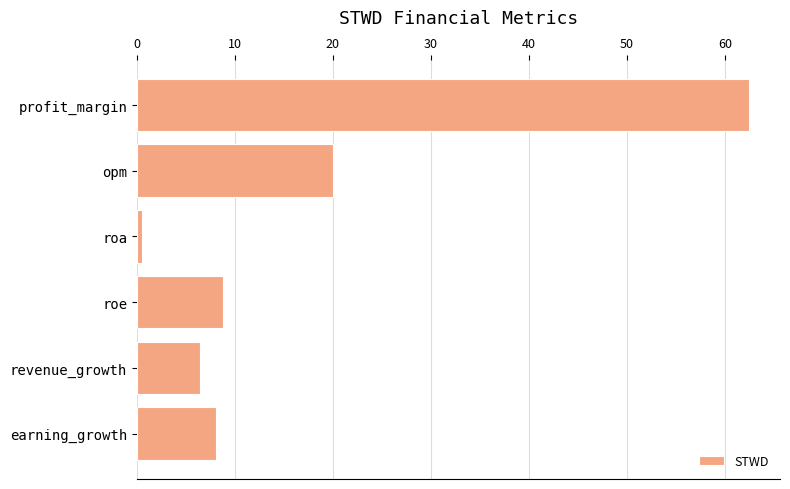

What position from the top is opm?

2